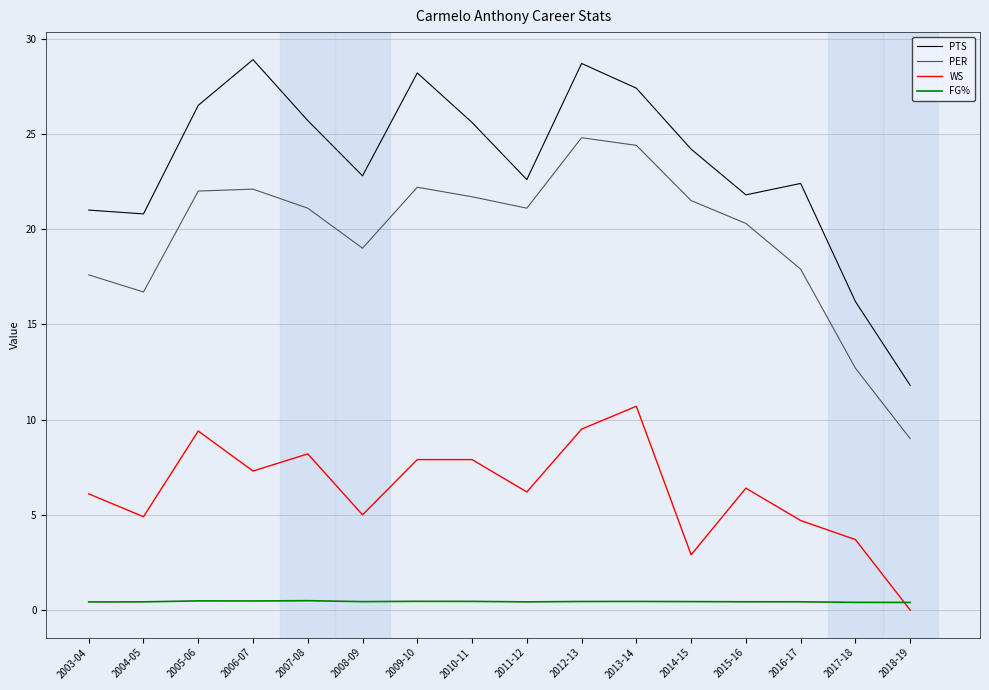

Which series has the widest spread of values?

PTS